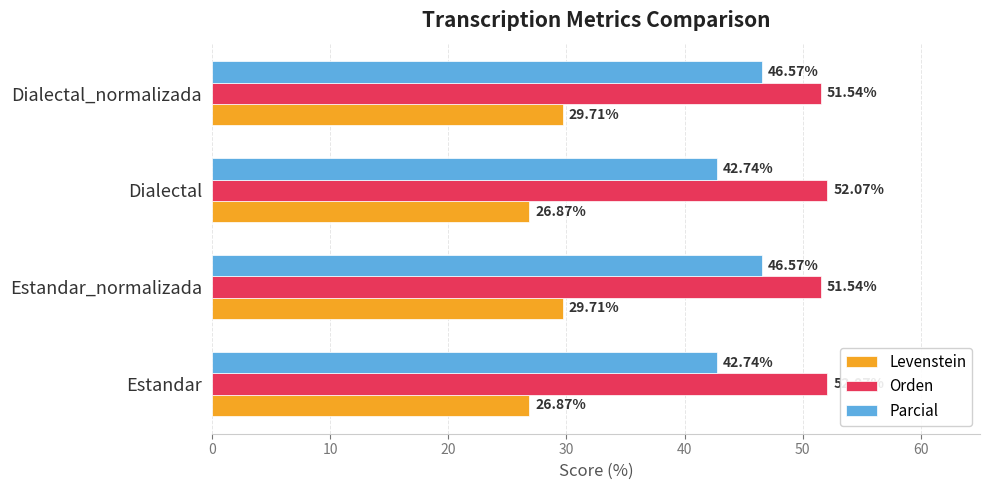

What is the sum of all Parcial values?

178.6